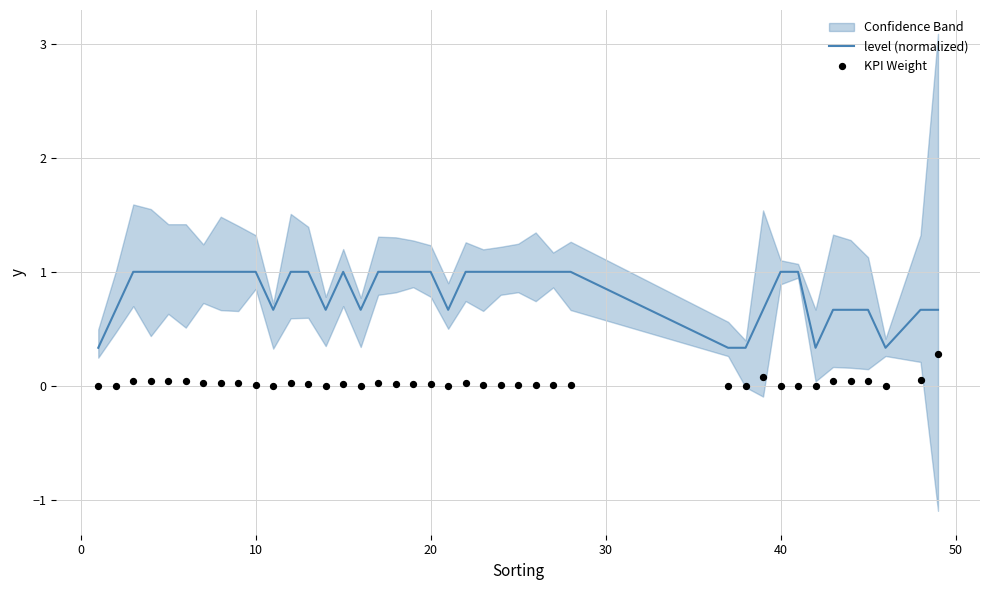

Is the value of level (normalized) at 14 greater than the value of KPI Weight at 39?

Yes